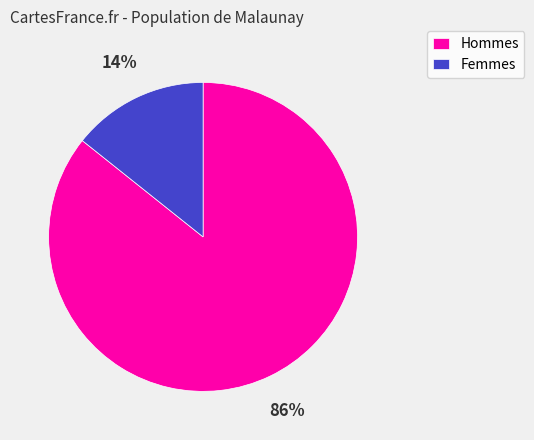

Between Hommes and Femmes, which is larger?

Hommes